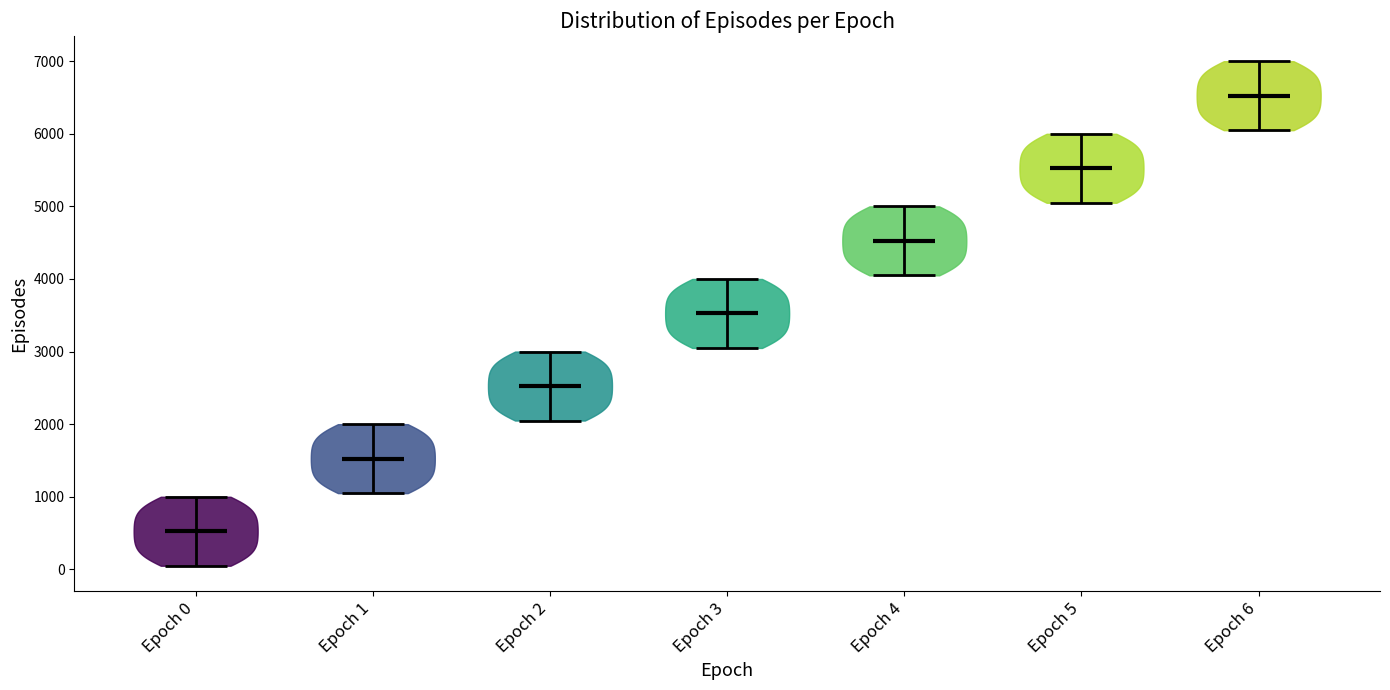

Reading left to right, read every violin against the y-axis: where its median line is, and the lowest and highest points it reaches. The values are not printed on the chart, so give them approximately, as read against the axis.

Epoch 0: median line 500, lowest point 100, highest point 1000
Epoch 1: median line 1500, lowest point 1100, highest point 2000
Epoch 2: median line 2500, lowest point 2100, highest point 3000
Epoch 3: median line 3500, lowest point 3100, highest point 4000
Epoch 4: median line 4500, lowest point 4100, highest point 5000
Epoch 5: median line 5500, lowest point 5100, highest point 6000
Epoch 6: median line 6500, lowest point 6100, highest point 7000